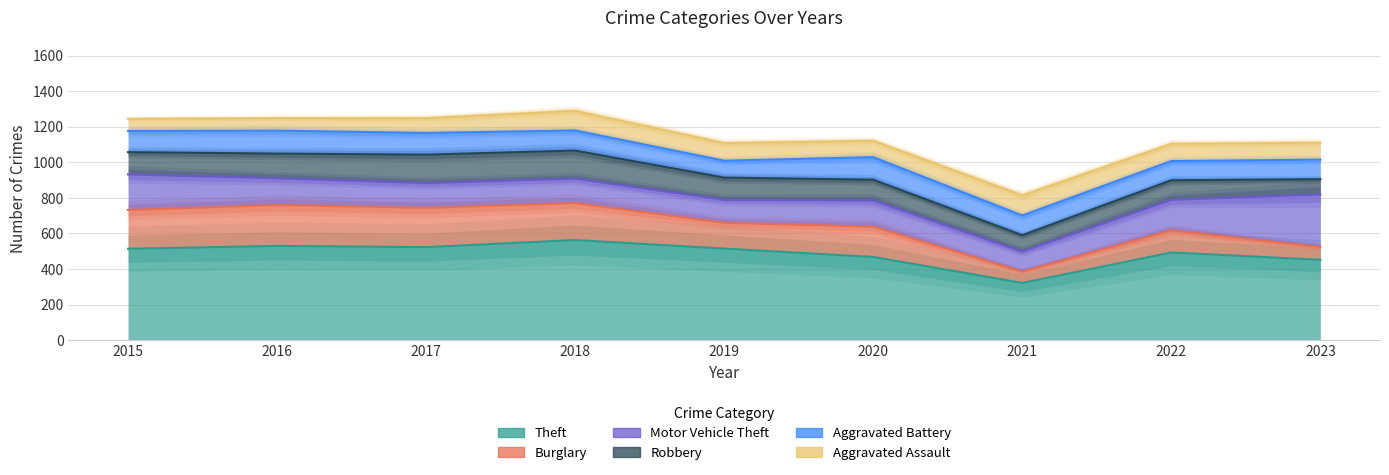

What is the minimum value shown in the chart?

64